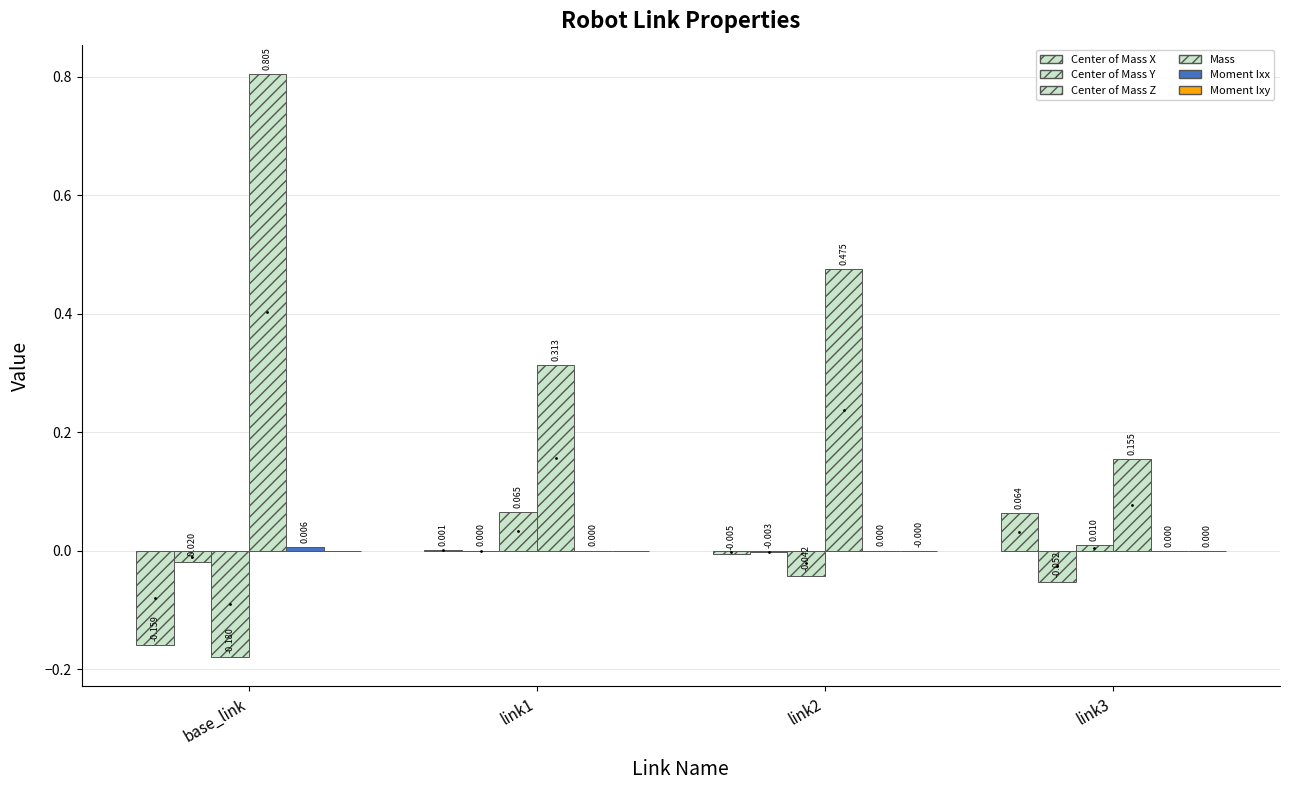

Where does the Center of Mass Z series first go above 0?

link1